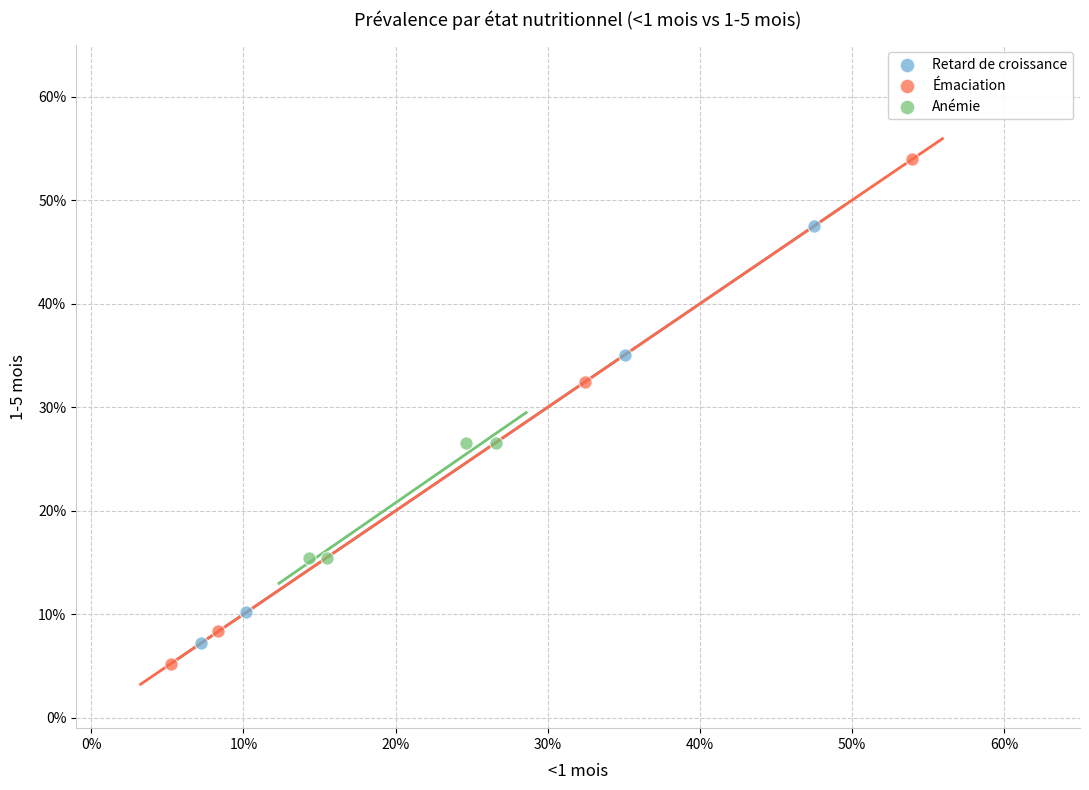

What are all the series names shown in the legend?

Retard de croissance, Émaciation, Anémie